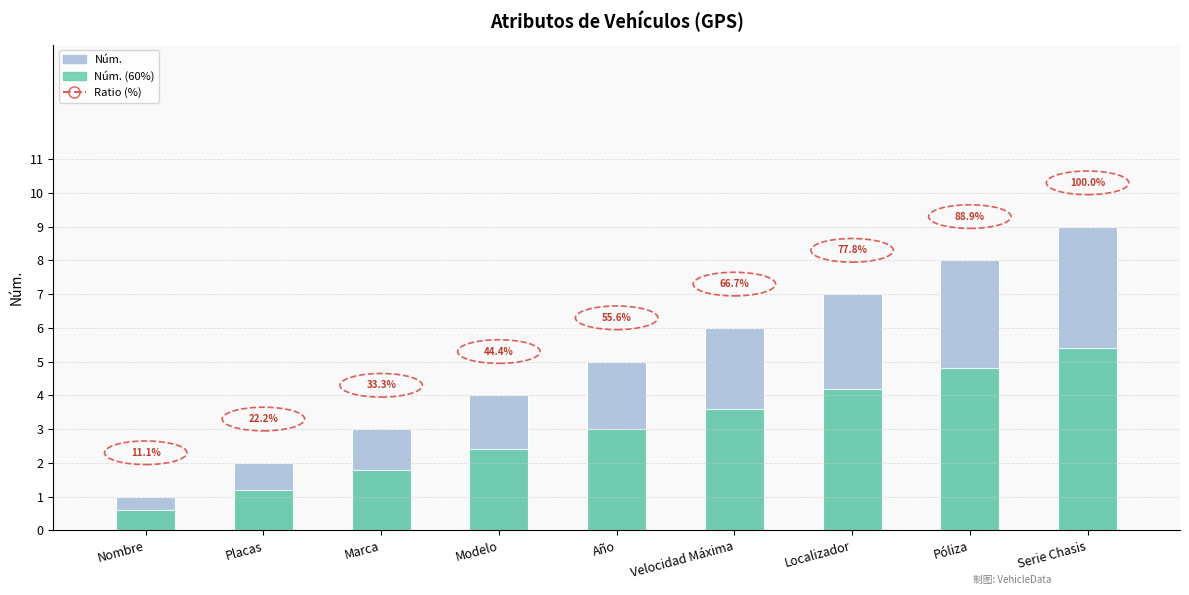

What is the label of the 1st bar from the right?

Serie Chasis